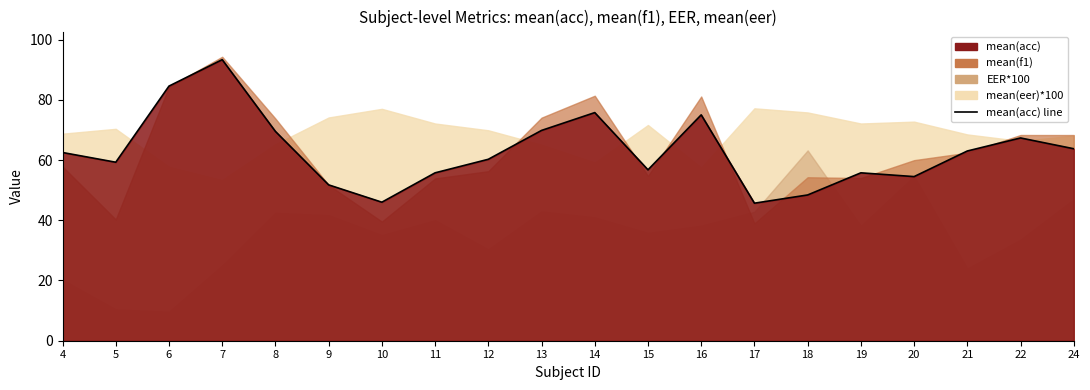

Which label corresponds to the smallest value in the chart?

17